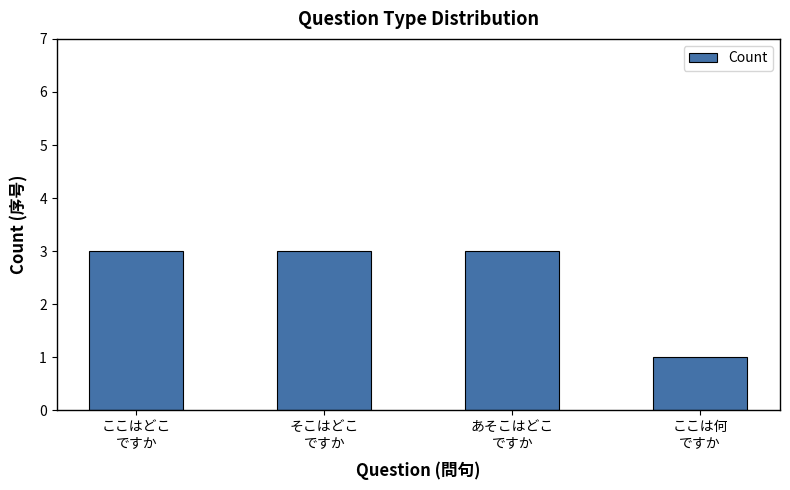

Reading left to right, transcribe all the data shown in this chart.

ここはどこ
ですか=3	そこはどこ
ですか=3	あそこはどこ
ですか=3	ここは何
ですか=1